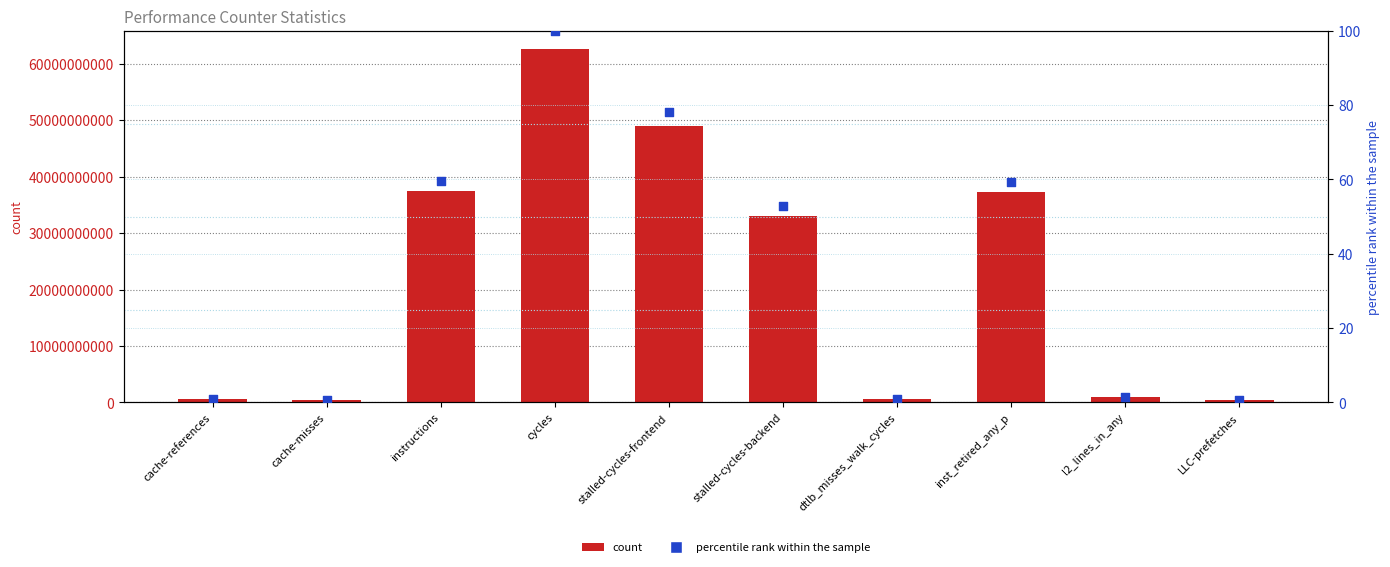

Which series has the largest total across all categories?

count